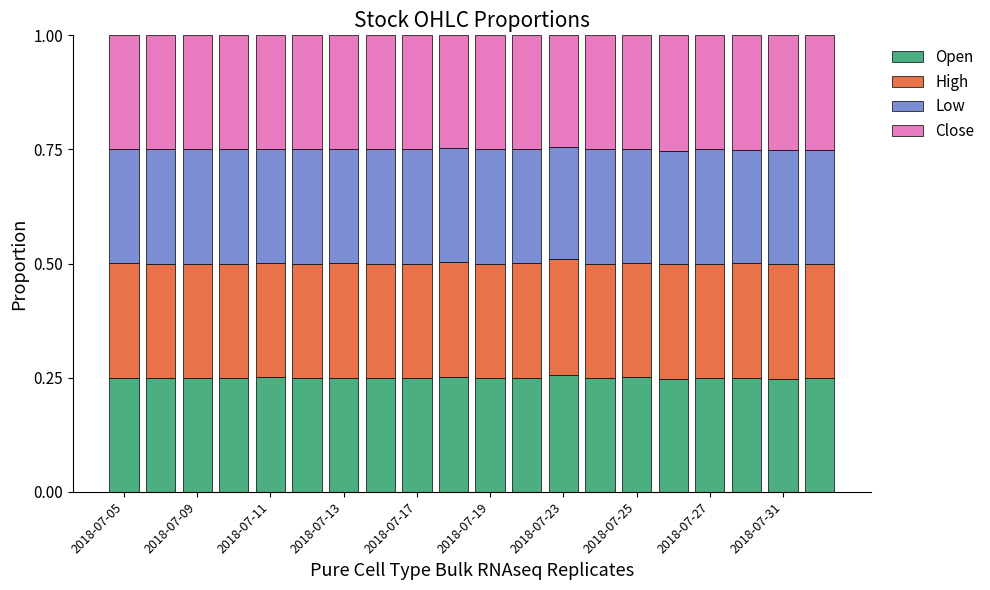

Which series has the largest total across all categories?

High